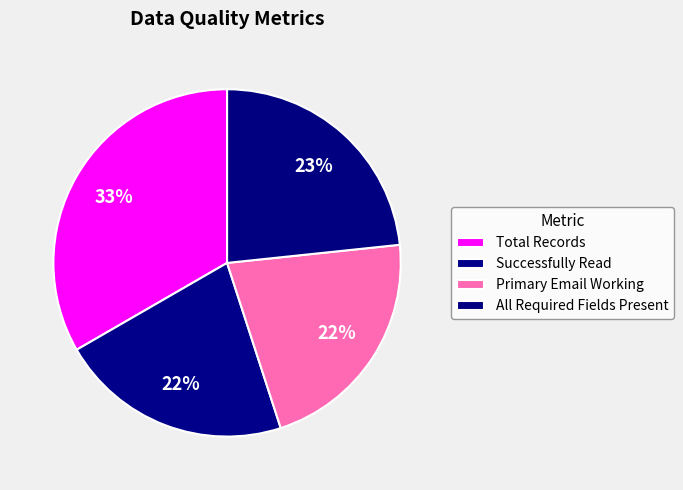

Which category has the smallest portion of the pie?

Successfully Read